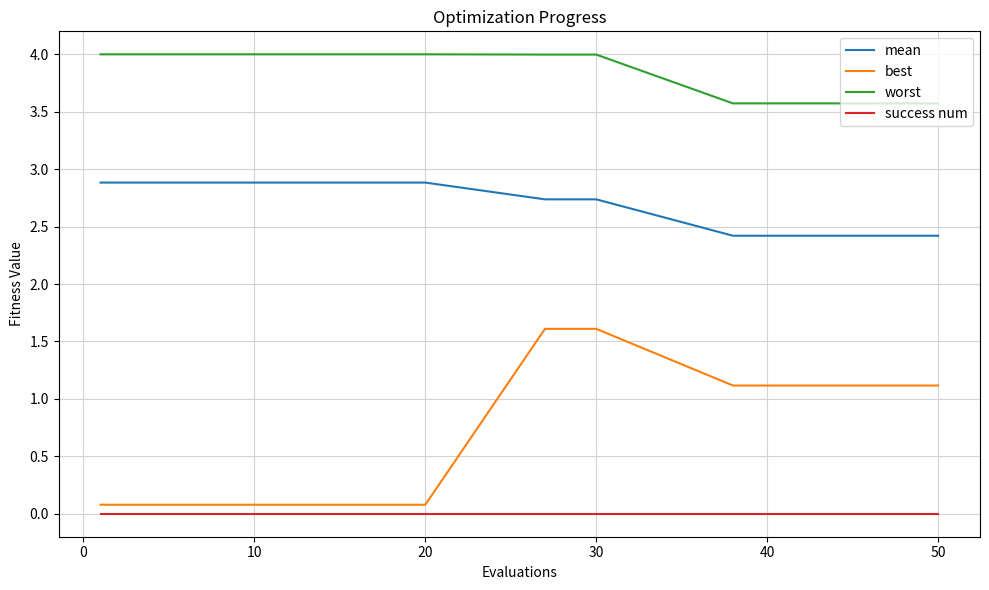

Which series has the largest range (max minus min)?

best